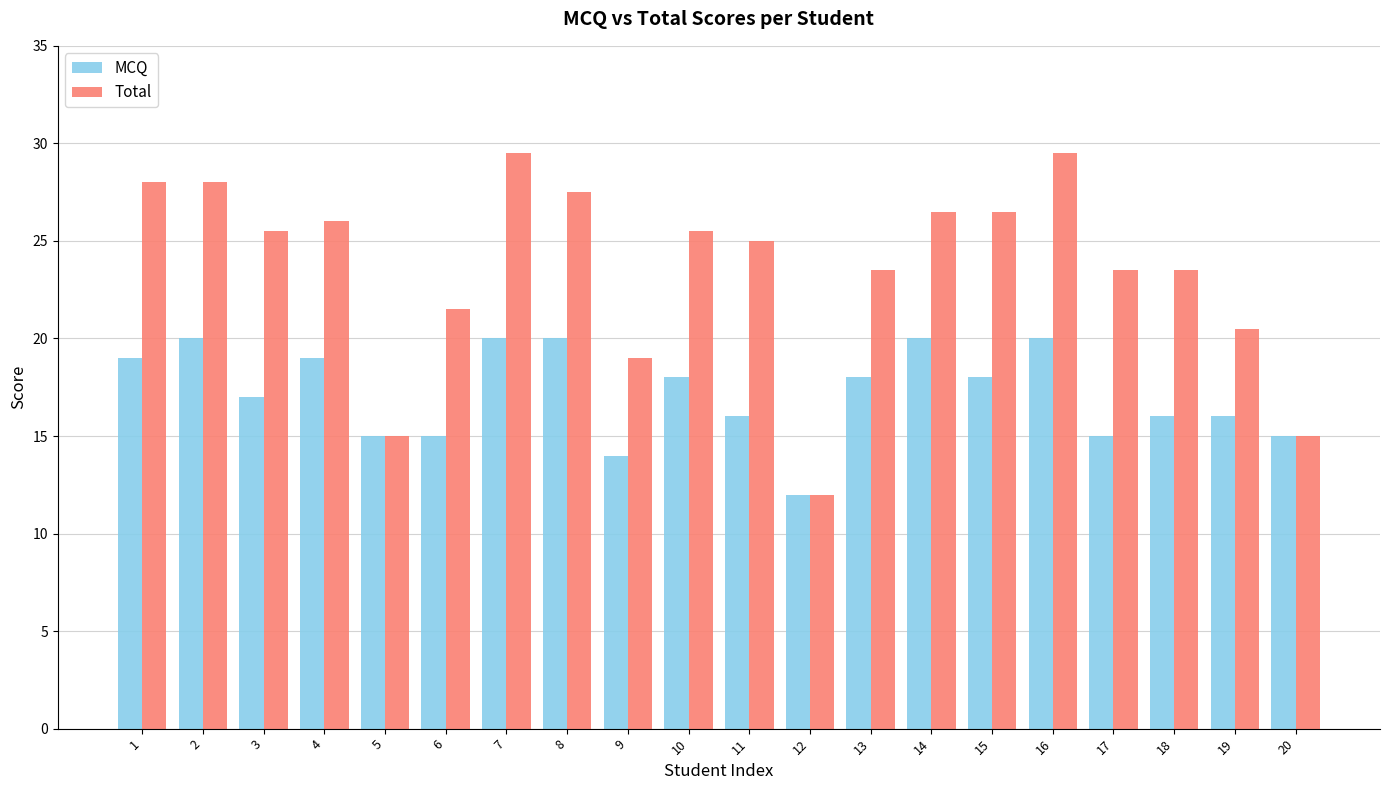

How many data points does each series have?

20